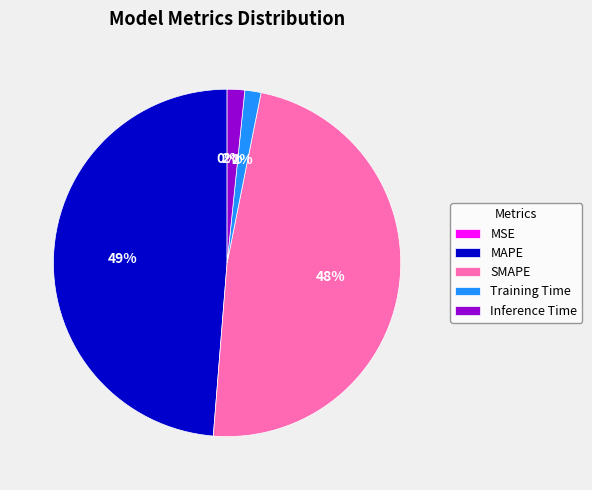

To the nearest percent, what percentage of the pie is MAPE?

49%